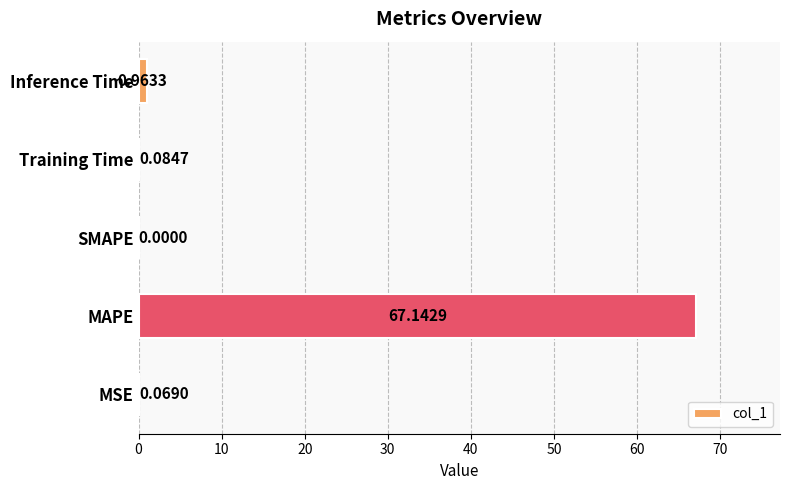

What is the change in value from MAPE to Training Time?

-67.1